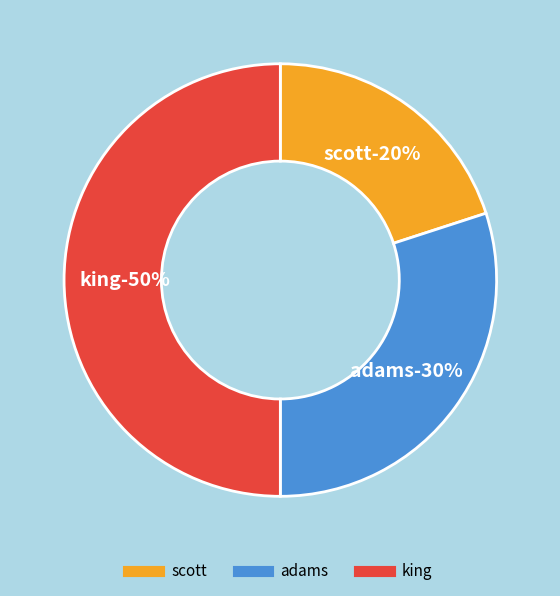

Which category has the smallest portion of the pie?

scott